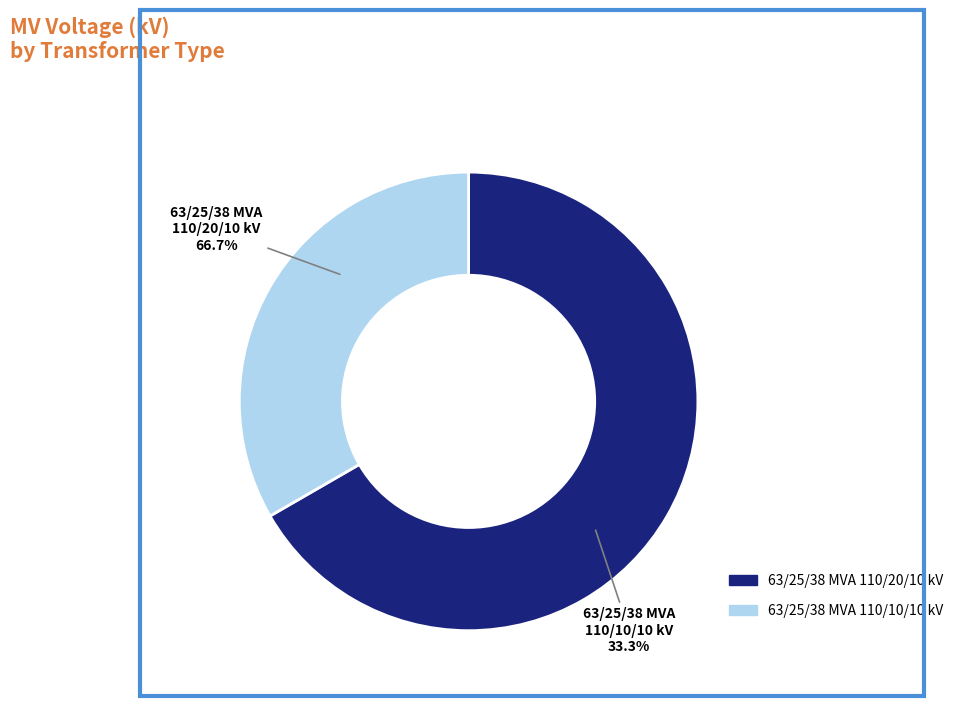

How many slices are in this pie chart?

2